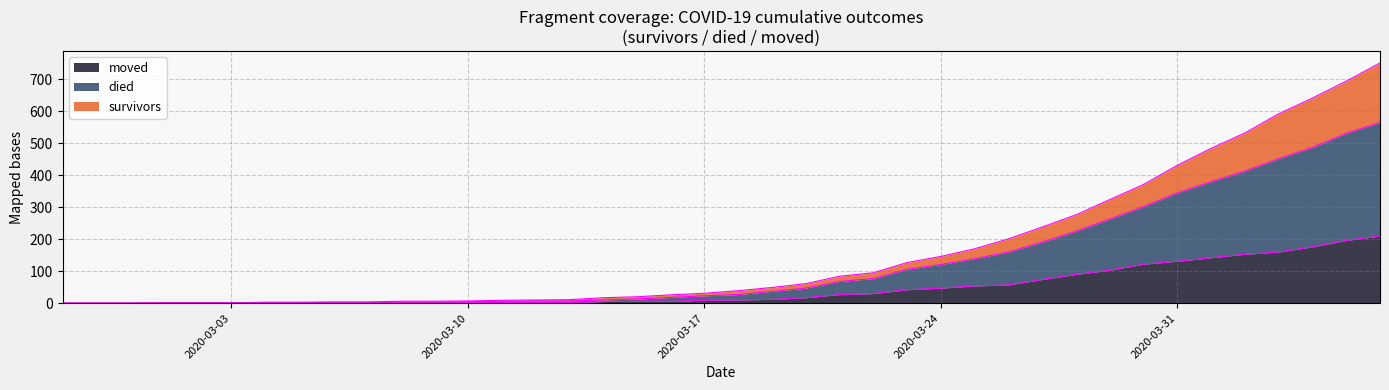

How many positive values does the moved series have?

37